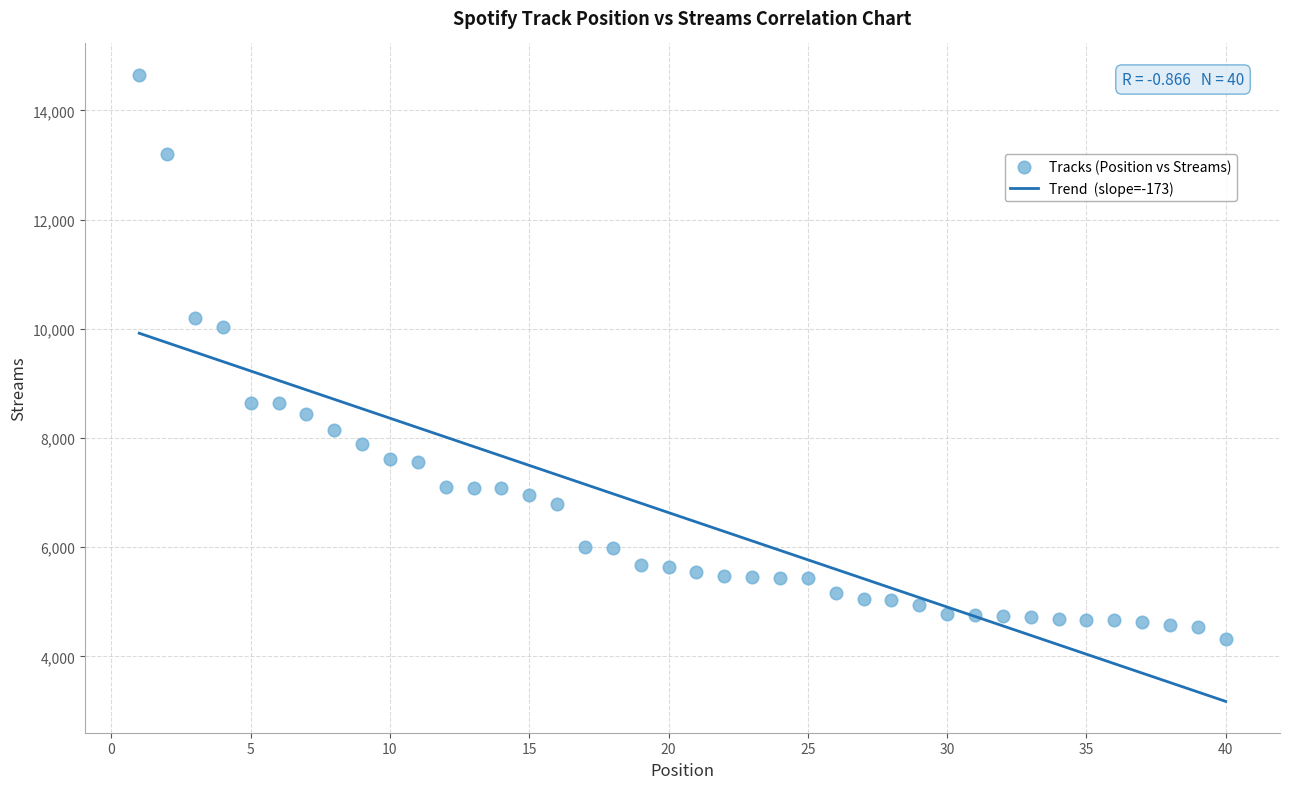

What Y value in the scatter plot is closest to 9485?

10043